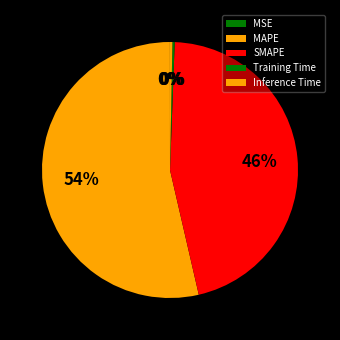

Rank the categories by value from highest to lowest.

MAPE, SMAPE, Inference Time, Training Time, MSE